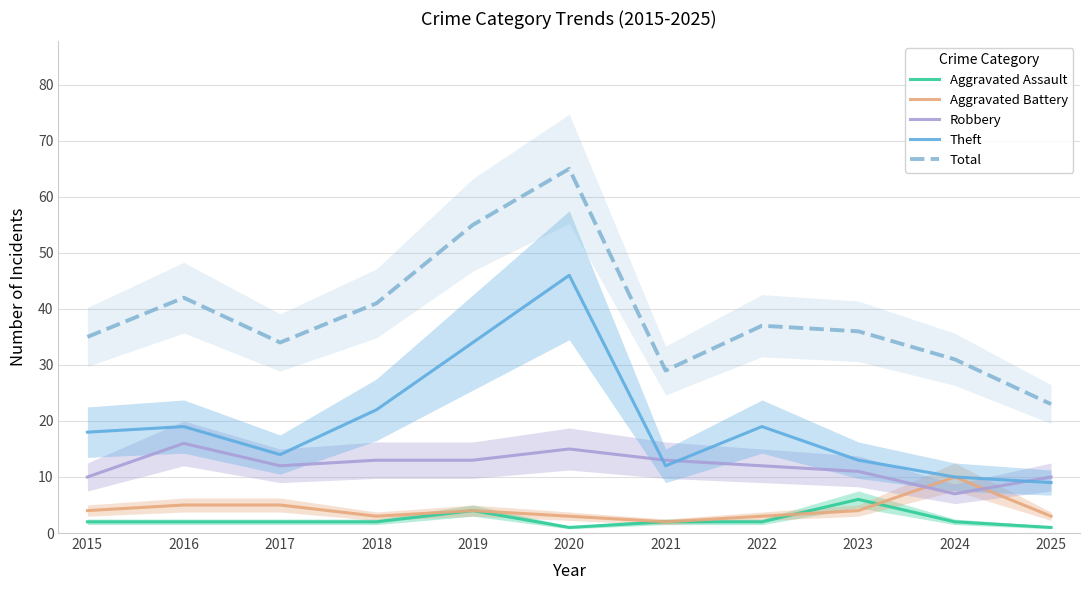

Between 2015 and 2017, which is larger?

2015